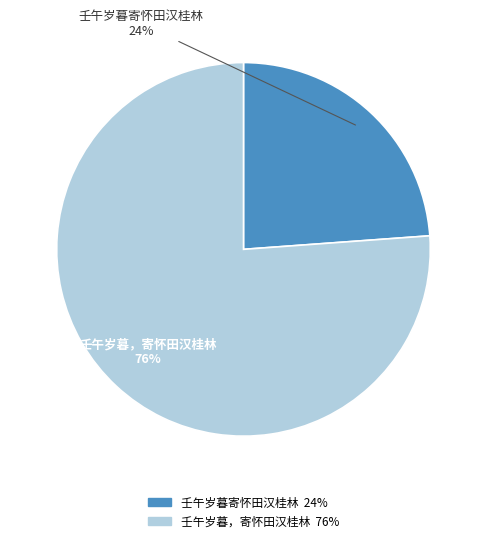

Is it true that 壬午岁暮，寄怀田汉桂林 is 76% of the pie?

True